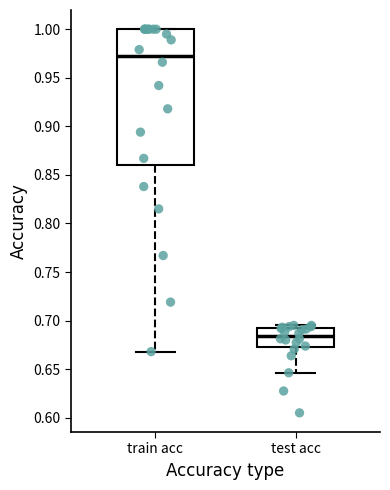

Where is the upper edge of the box for test acc on the y-axis? The values are not printed on the chart, so give them approximately, as read against the axis.

0.690